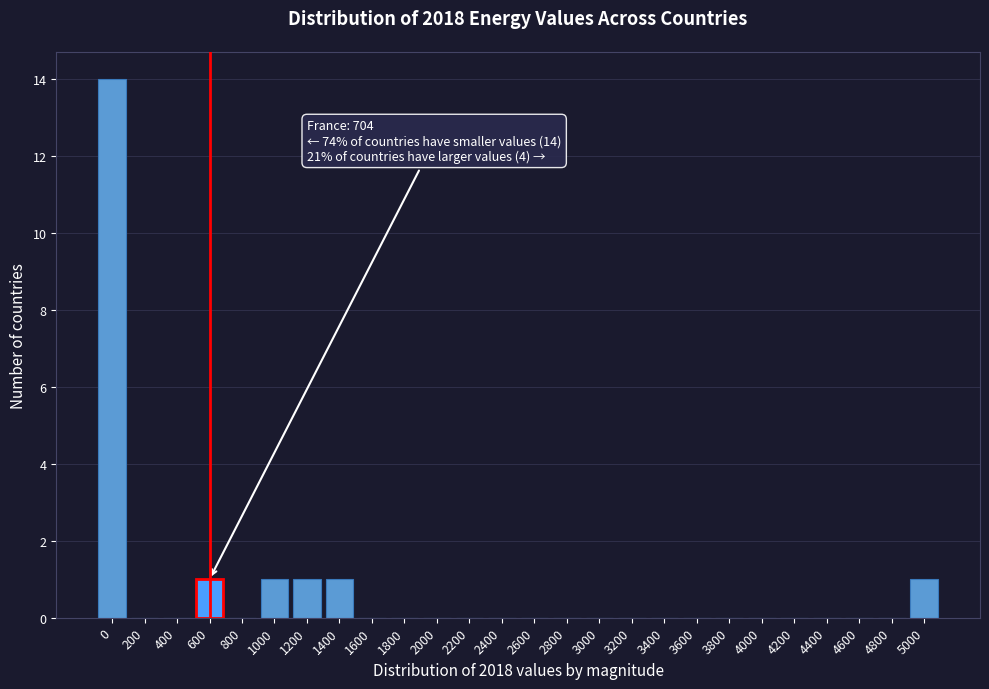

Reading left to right, transcribe all the data shown in this chart.

0=14	200=0	400=0	600=1	800=0	1000=1	1200=1	1400=1	1600=0	1800=0	2000=0	2200=0	2400=0	2600=0	2800=0	3000=0	3200=0	3400=0	3600=0	3800=0	4000=0	4200=0	4400=0	4600=0	4800=0	5000=1